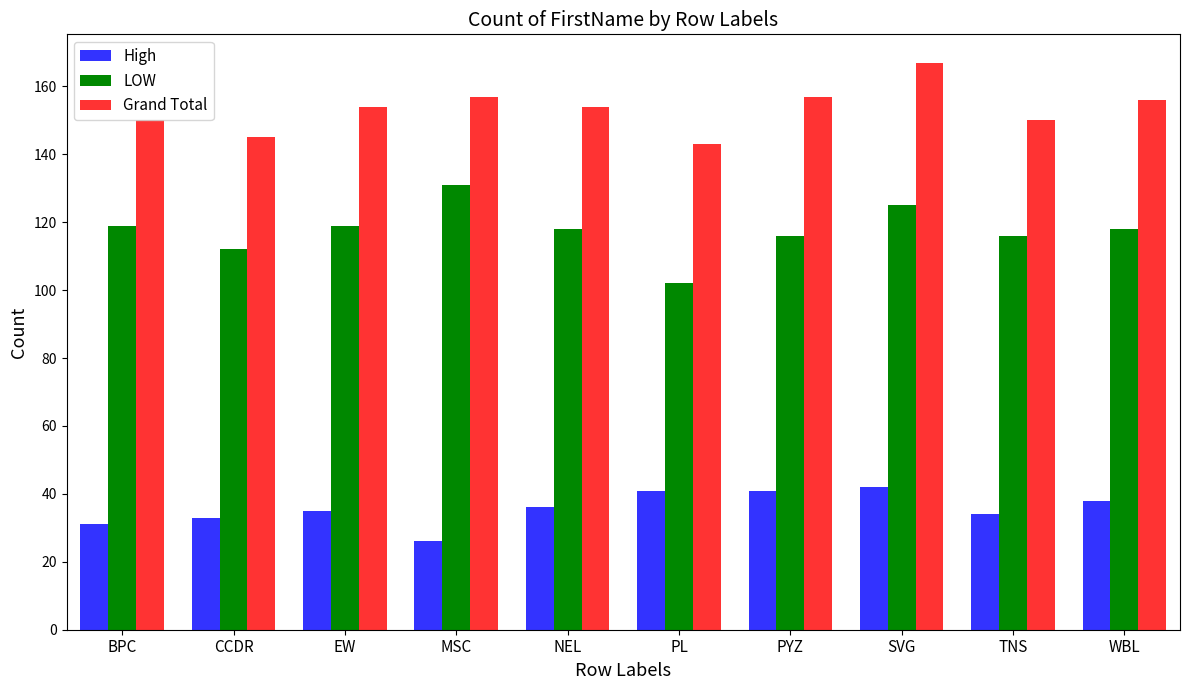

True or false: Grand Total has a value of 157 at PYZ.

True